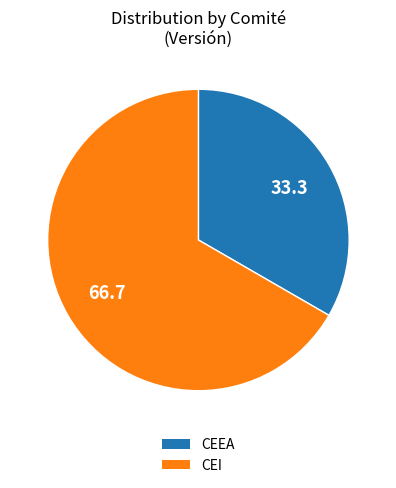

Which category accounts for the majority?

CEI